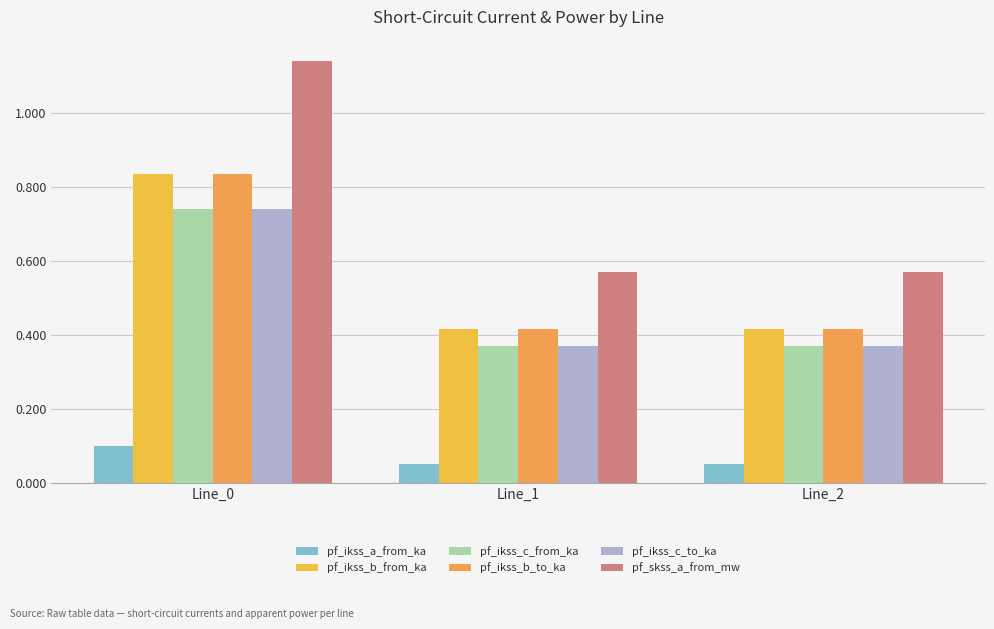

True or false: pf_ikss_c_to_ka has a value of 1.0 at Line_0.

False